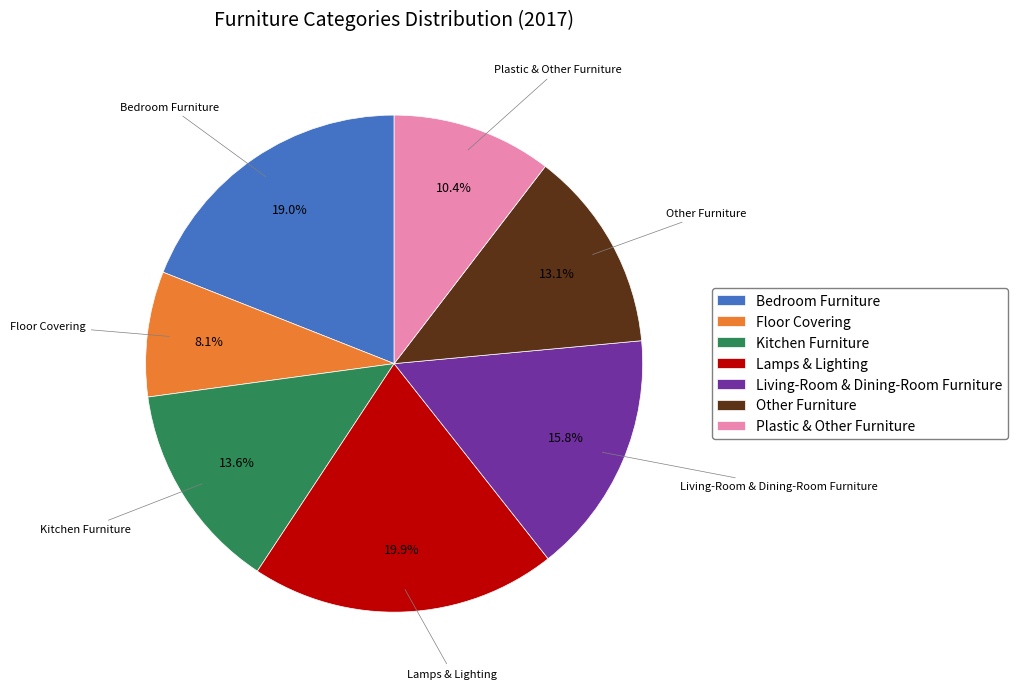

Is it true that Plastic & Other Furniture is 24% of the pie?

False